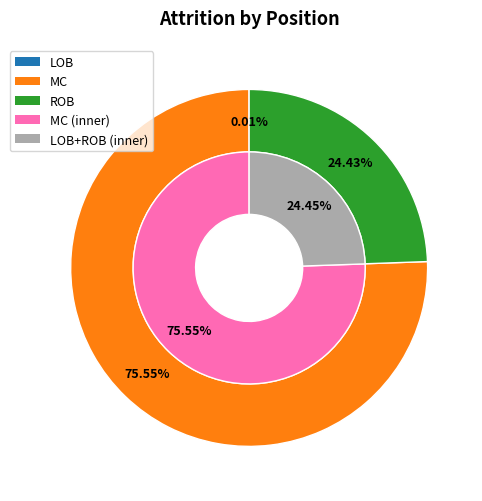

Between ROB and LOB, which is larger?

ROB